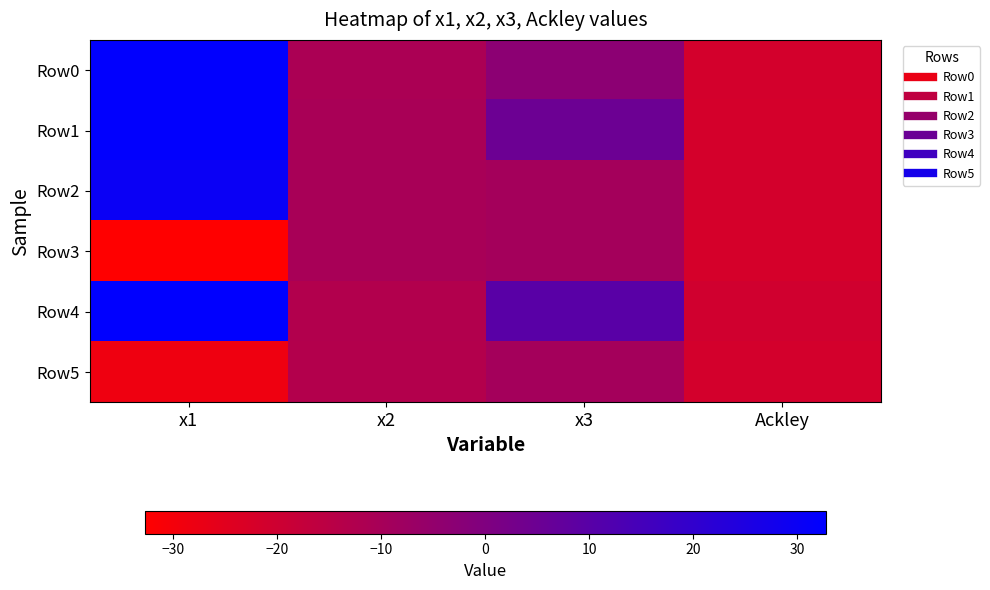

Between x1 and x2, which is larger?

x1